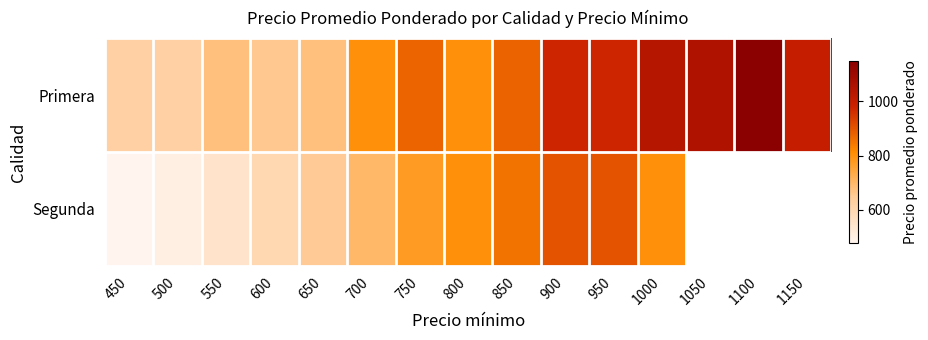

At 600, list the series in order from smallest to largest.

Segunda, Primera